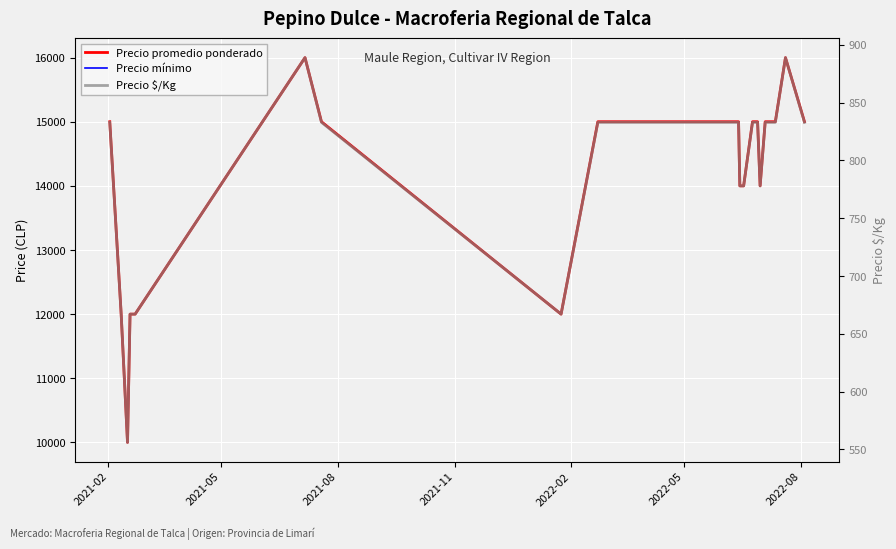

Is this an area chart (filled region under the line)?

No